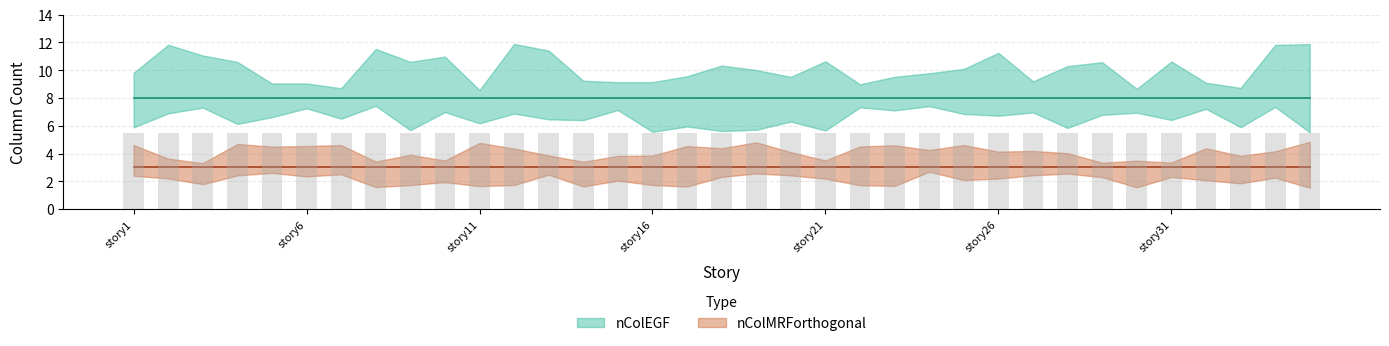

What are all the series names shown in the legend?

nColEGF, nColMRForthogonal